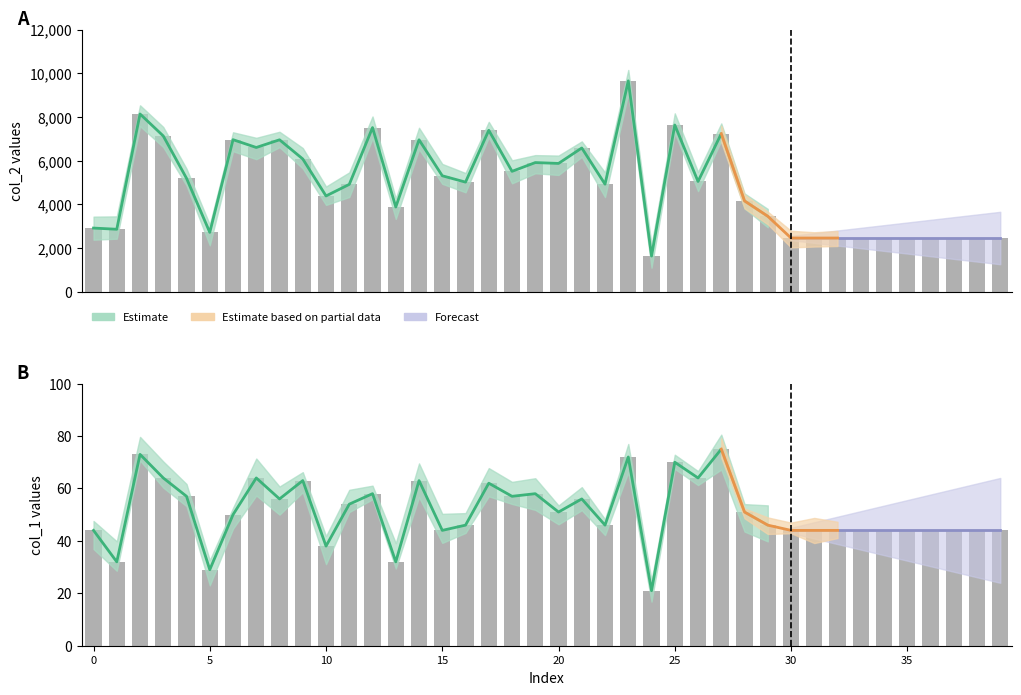

The col_1 series shows 64 at 37. True or false?

False